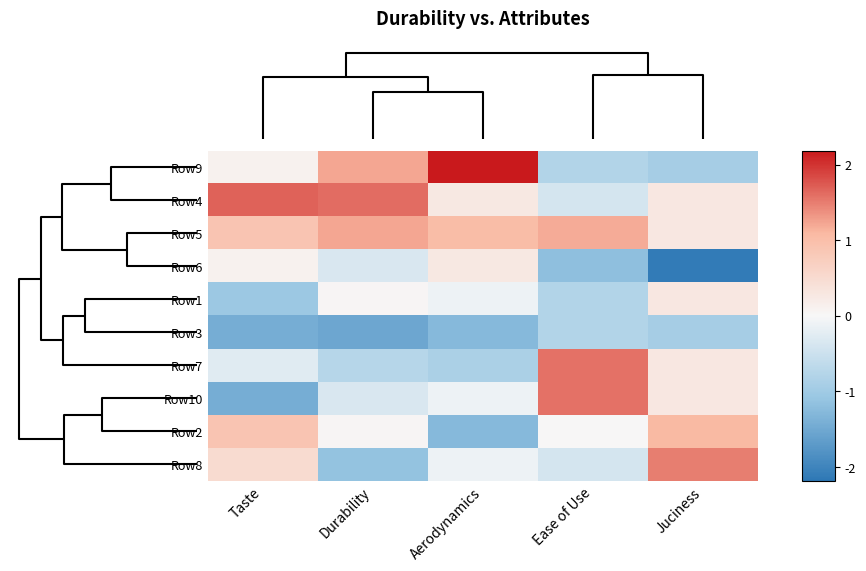

Reading right to left, what are all the values shown in this chart?

Row9: Juciness=-0.9	Ease of Use=-0.8	Aerodynamics=2.2	Durability=1.2	Taste=0.1
Row4: Juciness=0.3	Ease of Use=-0.4	Aerodynamics=0.3	Durability=1.6	Taste=1.7
Row5: Juciness=0.3	Ease of Use=1.2	Aerodynamics=1.0	Durability=1.2	Taste=0.9
Row6: Juciness=-2.1	Ease of Use=-1.2	Aerodynamics=0.3	Durability=-0.4	Taste=0.1
Row1: Juciness=0.3	Ease of Use=-0.8	Aerodynamics=-0.1	Durability=0.0	Taste=-1.1
Row3: Juciness=-0.9	Ease of Use=-0.8	Aerodynamics=-1.3	Durability=-1.5	Taste=-1.4
Row7: Juciness=0.3	Ease of Use=1.6	Aerodynamics=-0.9	Durability=-0.7	Taste=-0.3
Row10: Juciness=0.3	Ease of Use=1.6	Aerodynamics=-0.1	Durability=-0.4	Taste=-1.4
Row2: Juciness=1.1	Ease of Use=0.0	Aerodynamics=-1.3	Durability=0.0	Taste=0.9
Row8: Juciness=1.5	Ease of Use=-0.4	Aerodynamics=-0.1	Durability=-1.1	Taste=0.5